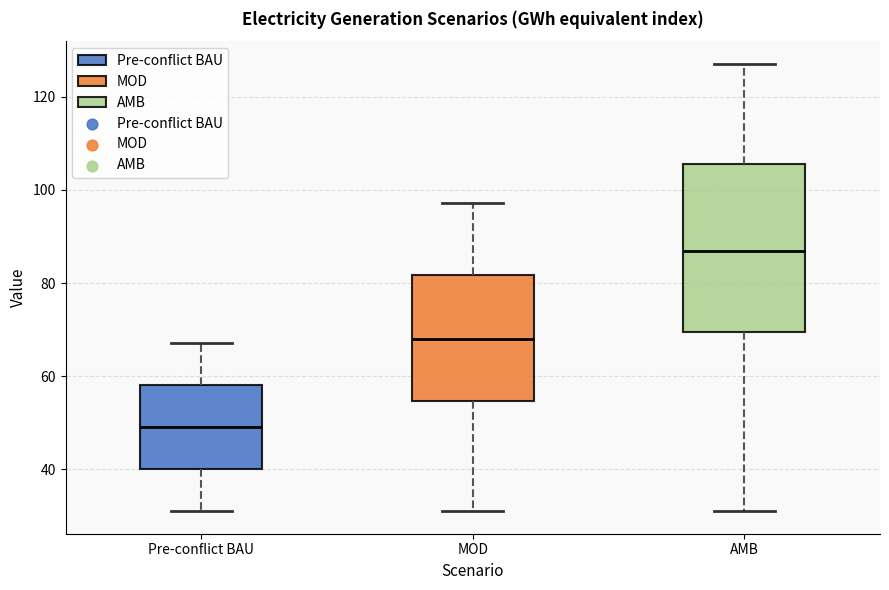

Where is the upper edge of the box for AMB on the y-axis? The values are not printed on the chart, so give them approximately, as read against the axis.

106